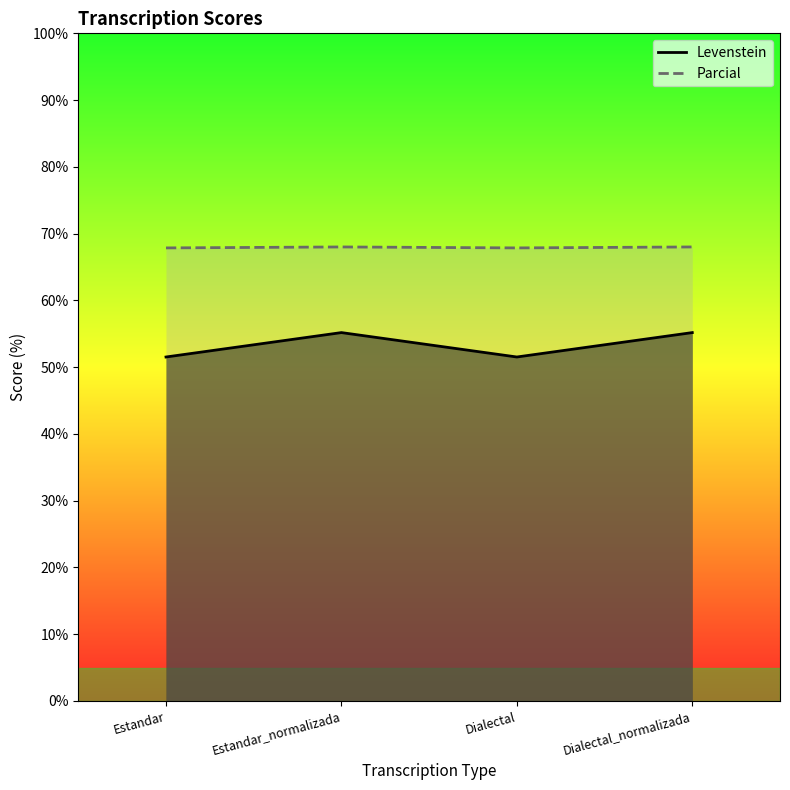

Where is the first local maximum for Levenstein?

Estandar_normalizada